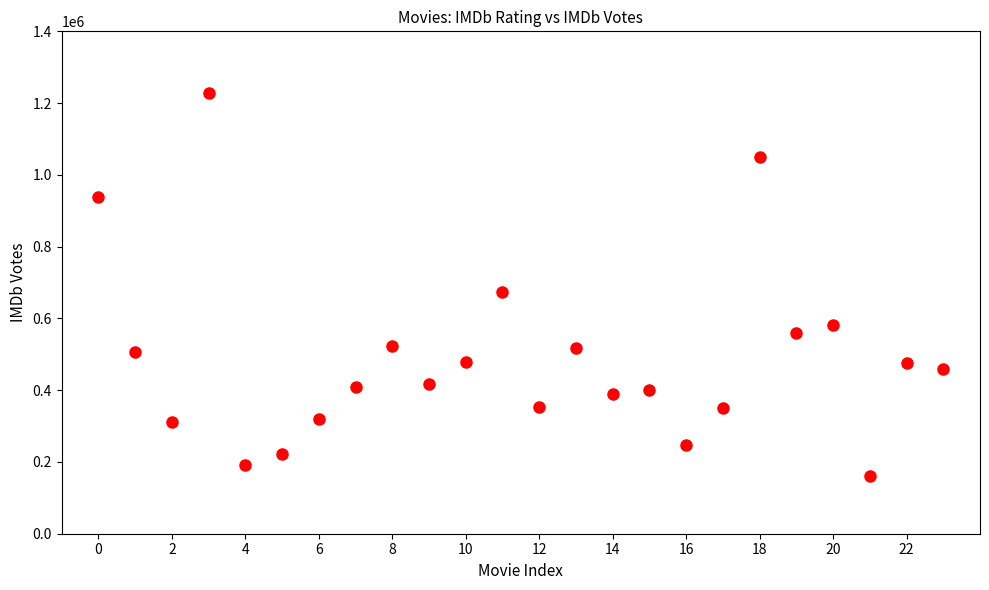

What Y value in the scatter plot is closest to 694242?

672505